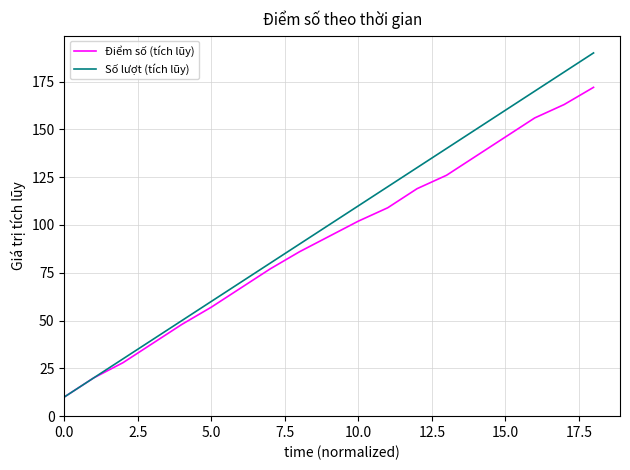

Rank the series by their average value, from lowest to highest.

Điểm số (tích lũy), Số lượt (tích lũy)